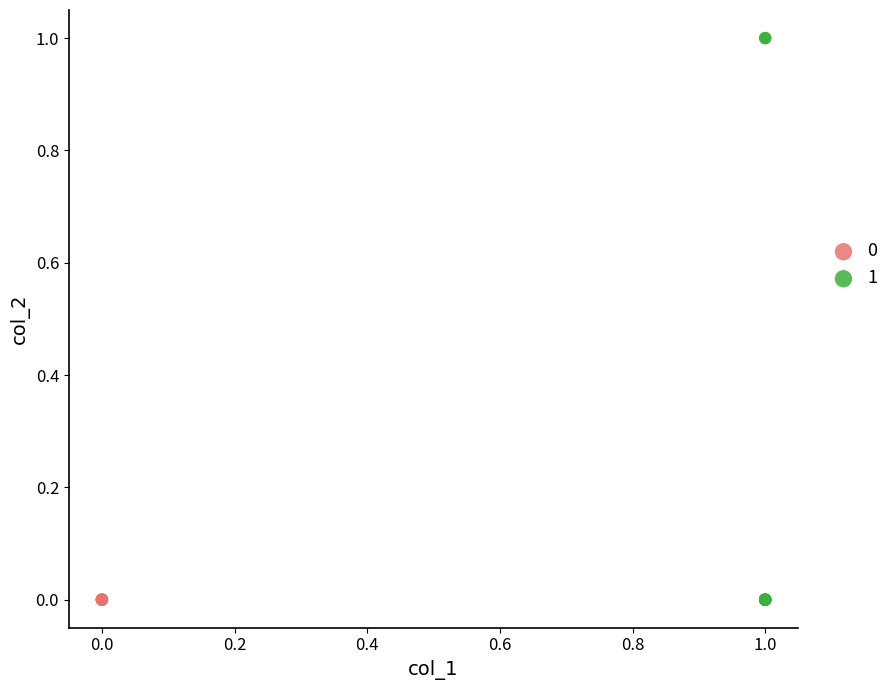

What are all the series names shown in the legend?

0, 1